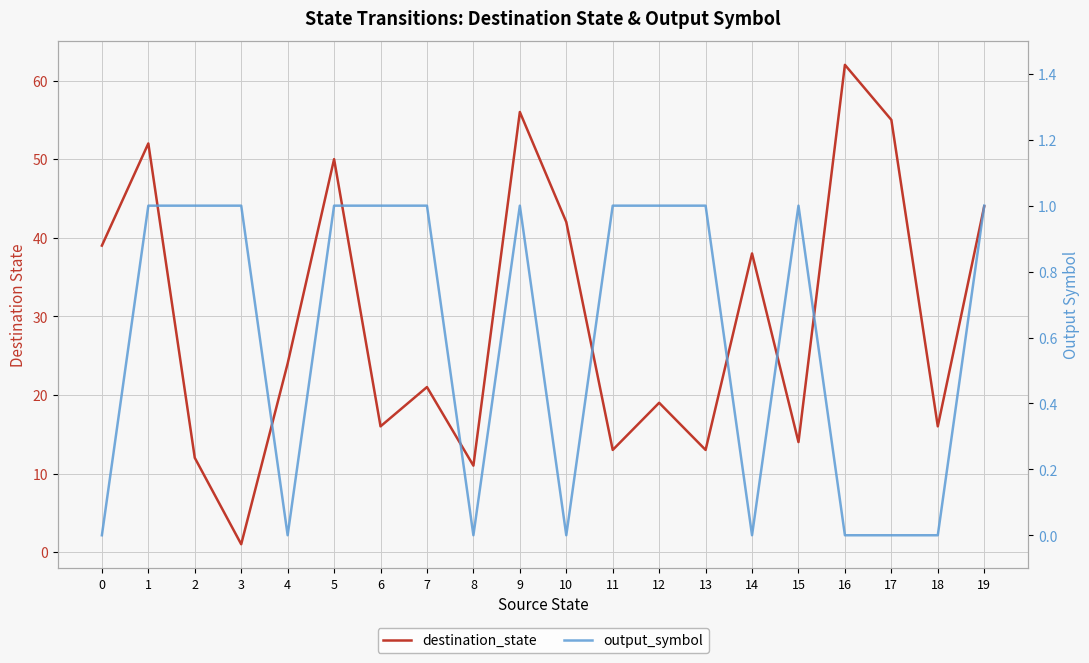

True or false: destination_state and output_symbol cross at least once.

False